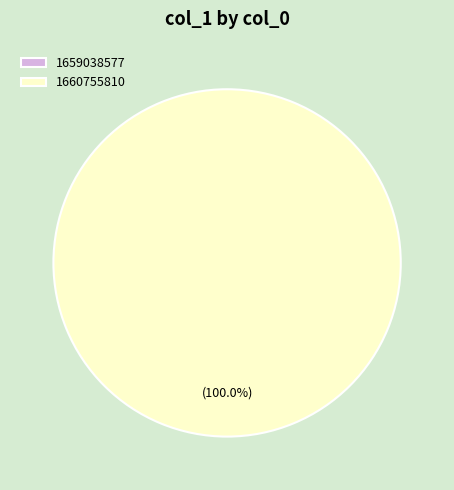

The 1659038577 slice represents 12% of the pie. True or false?

False